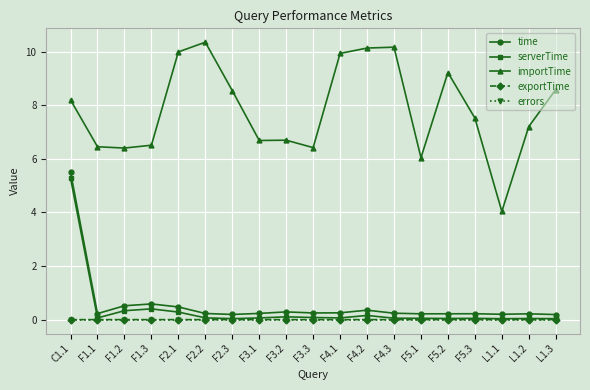

What is the maximum value for importTime?

10.3